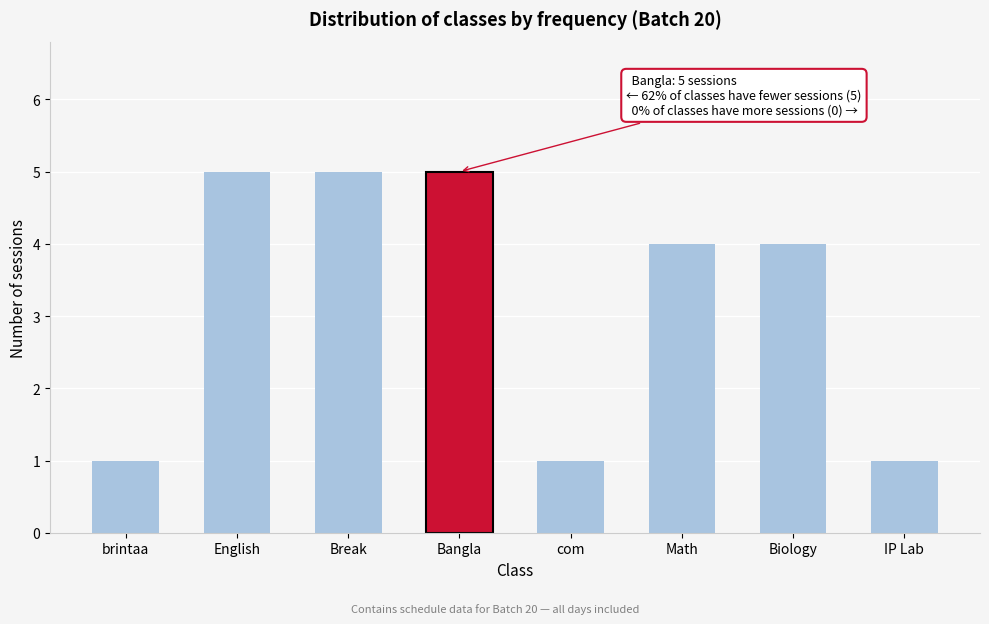

Reading right to left, list all the values displayed in this chart.

IP Lab=1	Biology=4	Math=4	com=1	Bangla=5	Break=5	English=5	brintaa=1